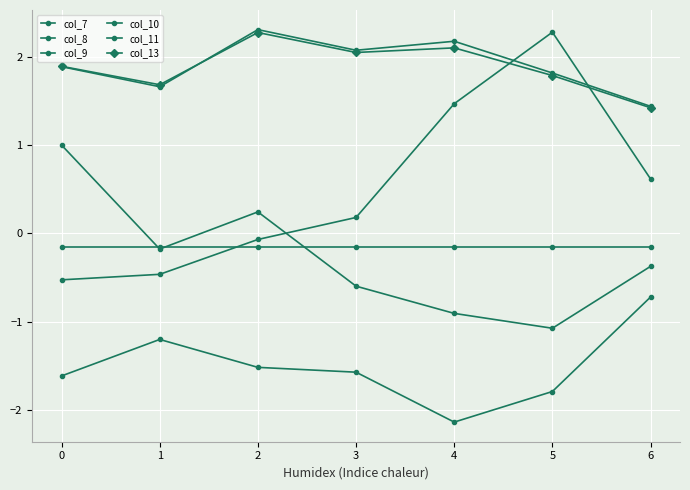

Reading left to right, transcribe all the data shown in this chart.

col_7: 1.9	1.7	2.3	2.1	2.2	1.8	1.4
col_8: 1.0	-0.2	0.2	-0.6	-0.9	-1.1	-0.4
col_9: -1.6	-1.2	-1.5	-1.6	-2.1	-1.8	-0.7
col_10: -0.5	-0.5	-0.1	0.2	1.5	2.3	0.6
col_11: -0.2	-0.2	-0.2	-0.2	-0.2	-0.2	-0.2
col_13: 1.9	1.7	2.3	2.1	2.1	1.8	1.4